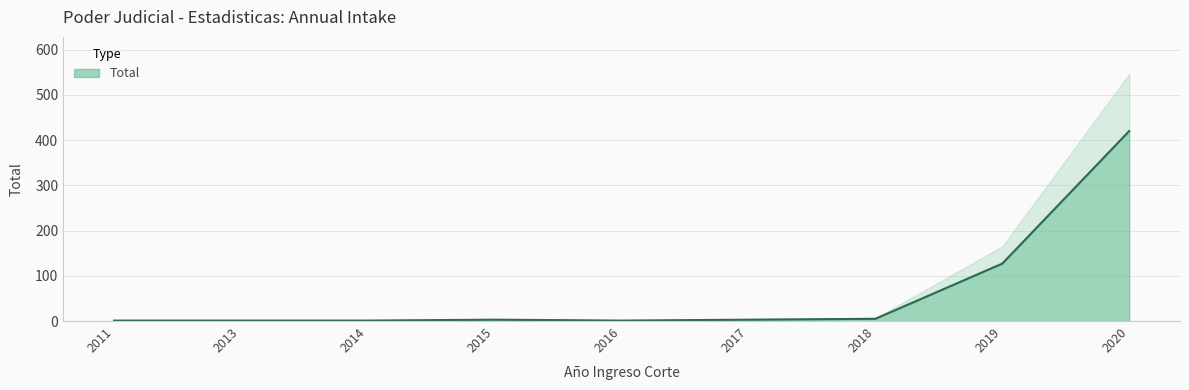

Reading left to right, transcribe all the data shown in this chart.

2011=1	2013=1	2014=1	2015=3	2016=1	2017=3	2018=5	2019=127	2020=420